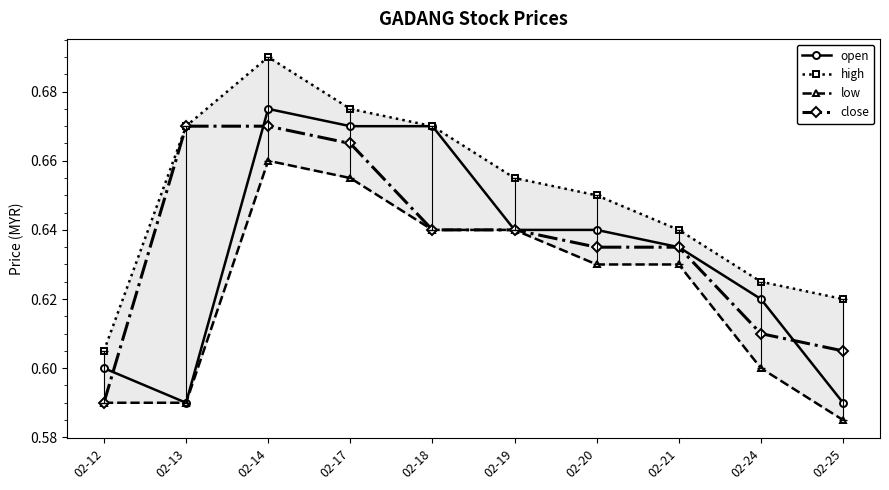

What is the sum of all low values?

6.2